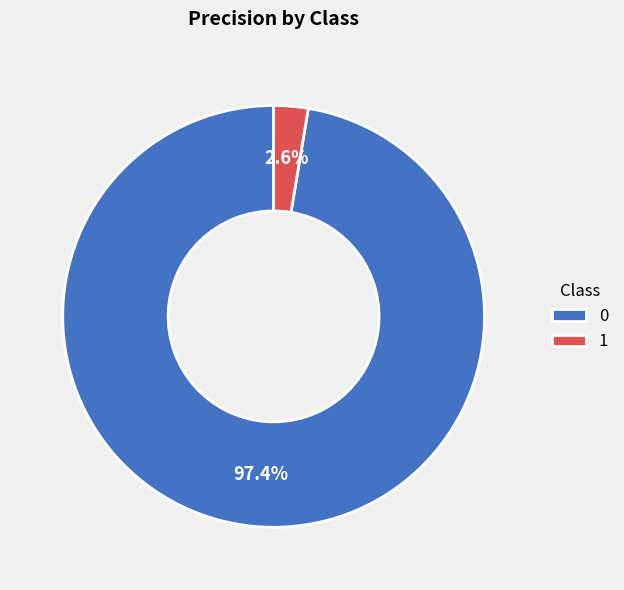

The 1 slice represents 3% of the pie. True or false?

True